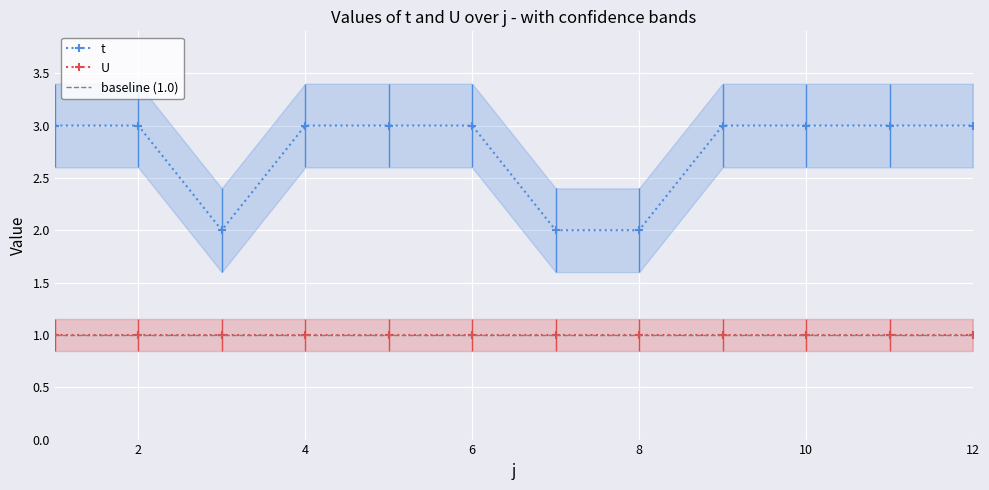

Which label corresponds to the smallest value in the chart?

3